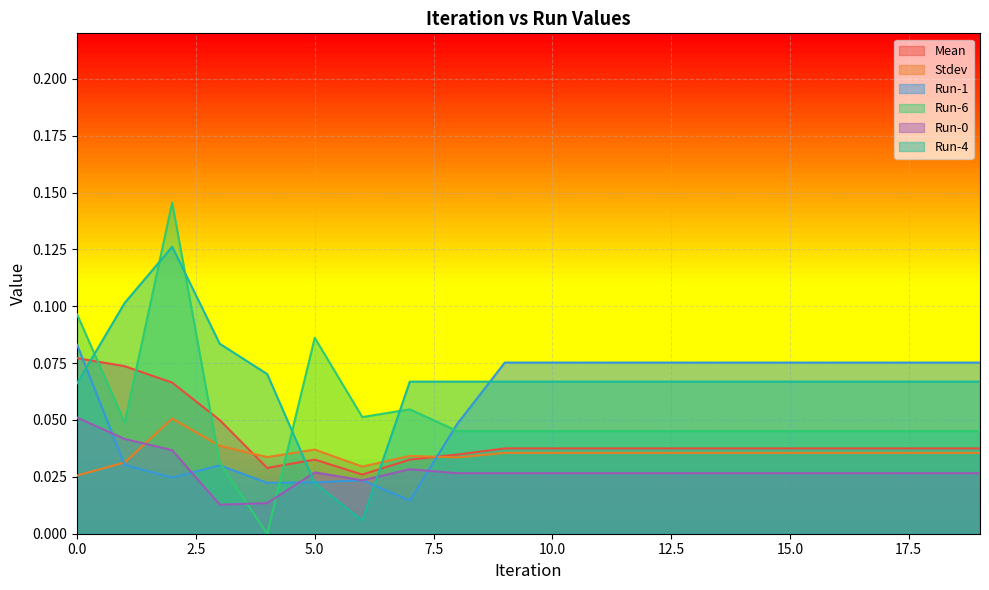

Count the Run-0 values in the range 0 to 1.

20